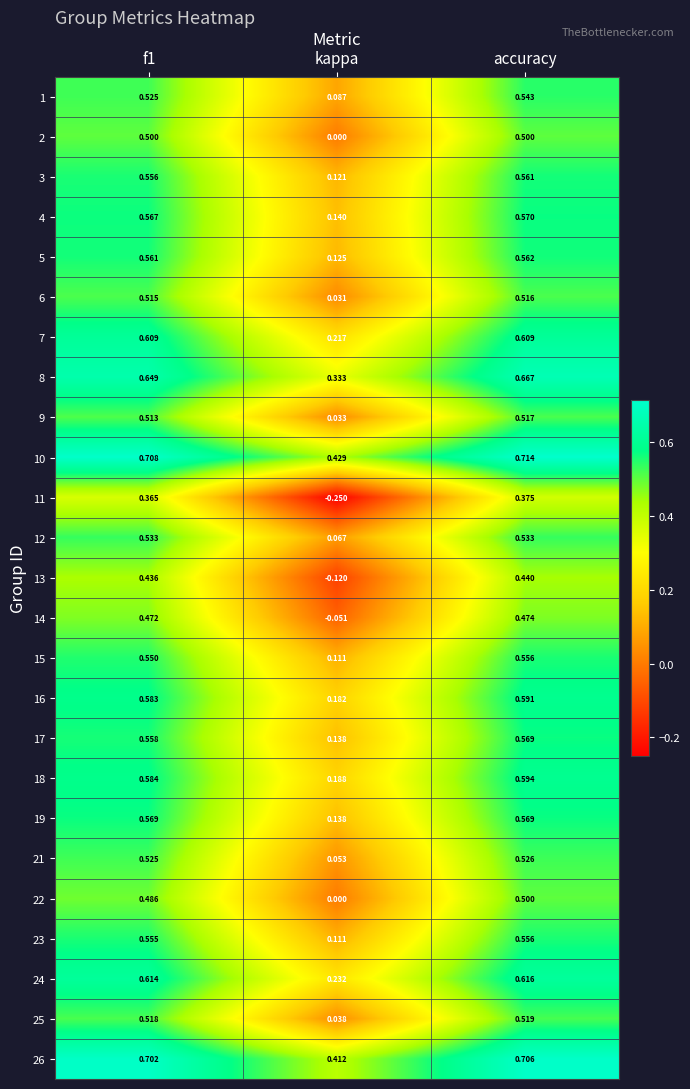

Where is 15 nearest to the value 0?

kappa